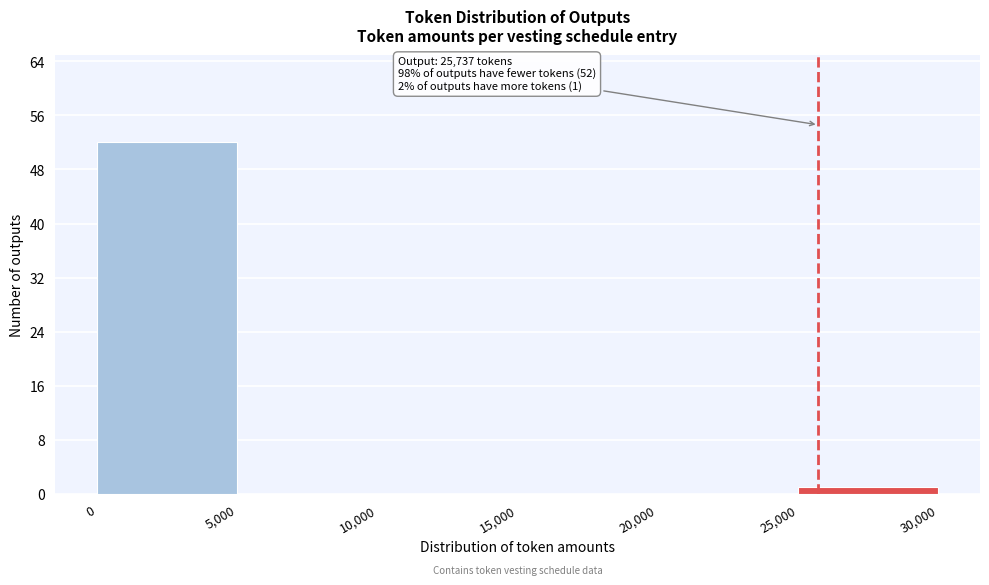

Which range on the x-axis has the tallest bar?

0 to 5,000